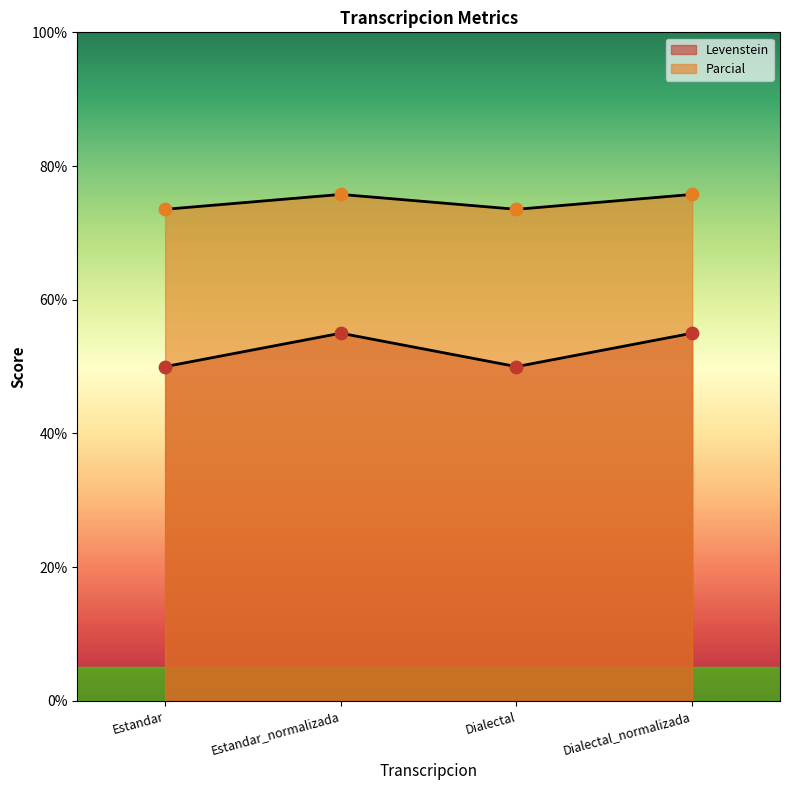

Which series contains the highest Y value?

Parcial